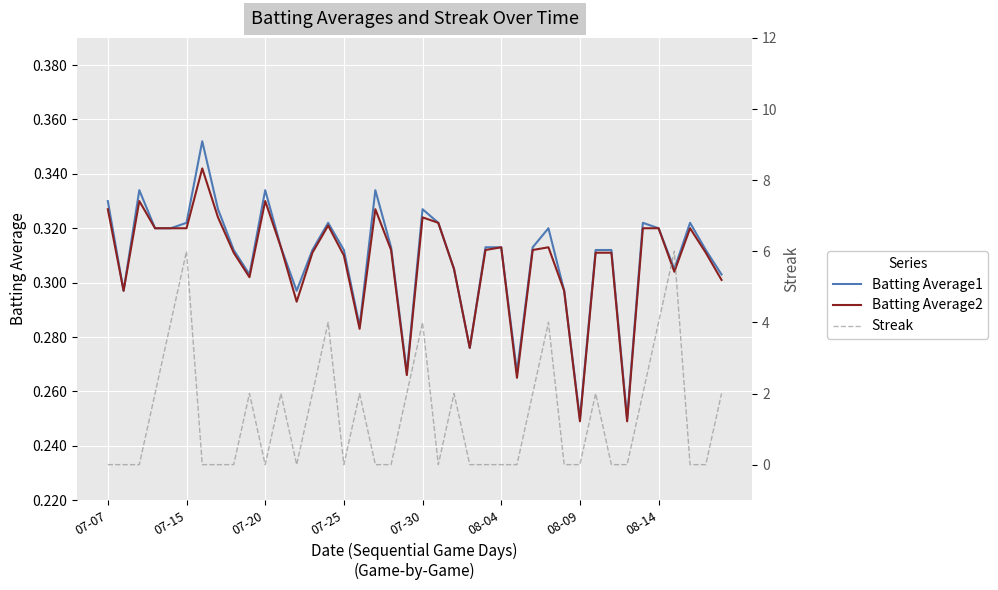

True or false: Batting Average1 and Streak cross at least once.

True